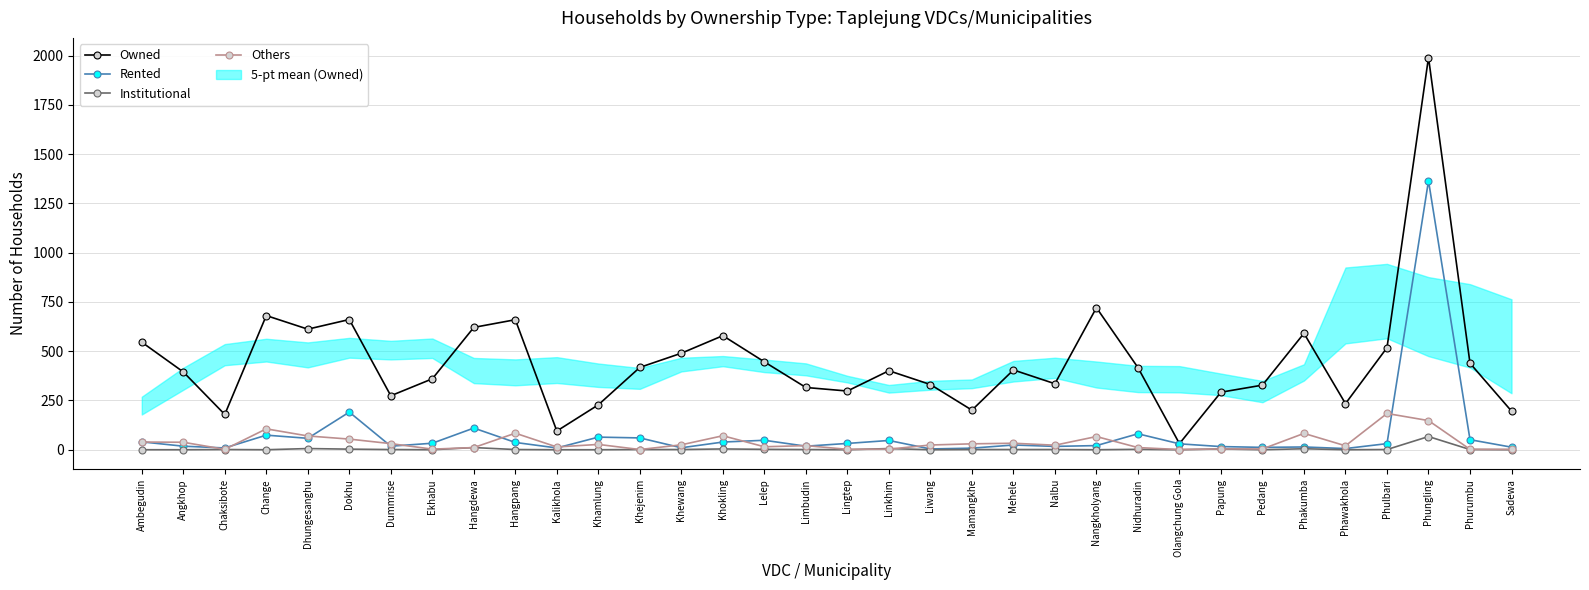

Reading left to right, extract all data points from this chart.

Owned: Ambegudin=546	Angkhop=395	Chaksibote=179	Change=681	Dhungesanghu=612	Dokhu=661	Dummrise=274	Ekhabu=360	Hangdewa=621	Hangpang=660	Kalikhola=95	Khamlung=228	Khejenim=418	Khewang=490	Khokling=579	Lelep=446	Limbudin=316	Lingtep=298	Linkhim=401	Liwang=331	Mamangkhe=201	Mehele=405	Nalbu=335	Nangkholyang=721	Nidhuradin=417	Olangchung Gola=31	Papung=292	Pedang=328	Phakumba=591	Phawakhola=234	Phulbari=518	Phungling=1991	Phurumbu=439	Sadewa=196
Rented: Ambegudin=40	Angkhop=18	Chaksibote=9	Change=74	Dhungesanghu=58	Dokhu=191	Dummrise=18	Ekhabu=33	Hangdewa=110	Hangpang=37	Kalikhola=9	Khamlung=64	Khejenim=60	Khewang=10	Khokling=39	Lelep=48	Limbudin=18	Lingtep=32	Linkhim=47	Liwang=4	Mamangkhe=8	Mehele=24	Nalbu=17	Nangkholyang=21	Nidhuradin=81	Olangchung Gola=30	Papung=16	Pedang=12	Phakumba=14	Phawakhola=6	Phulbari=31	Phungling=1365	Phurumbu=51	Sadewa=13
Institutional: Ambegudin=0	Angkhop=0	Chaksibote=1	Change=0	Dhungesanghu=6	Dokhu=3	Dummrise=1	Ekhabu=0	Hangdewa=11	Hangpang=1	Kalikhola=0	Khamlung=0	Khejenim=1	Khewang=1	Khokling=4	Lelep=2	Limbudin=1	Lingtep=0	Linkhim=6	Liwang=0	Mamangkhe=1	Mehele=1	Nalbu=1	Nangkholyang=0	Nidhuradin=2	Olangchung Gola=0	Papung=4	Pedang=0	Phakumba=5	Phawakhola=0	Phulbari=1	Phungling=67	Phurumbu=1	Sadewa=0
Others: Ambegudin=39	Angkhop=38	Chaksibote=2	Change=106	Dhungesanghu=70	Dokhu=54	Dummrise=31	Ekhabu=3	Hangdewa=11	Hangpang=84	Kalikhola=14	Khamlung=27	Khejenim=1	Khewang=25	Khokling=71	Lelep=15	Limbudin=21	Lingtep=2	Linkhim=3	Liwang=24	Mamangkhe=30	Mehele=33	Nalbu=23	Nangkholyang=67	Nidhuradin=11	Olangchung Gola=1	Papung=4	Pedang=4	Phakumba=83	Phawakhola=20	Phulbari=184	Phungling=148	Phurumbu=2	Sadewa=2